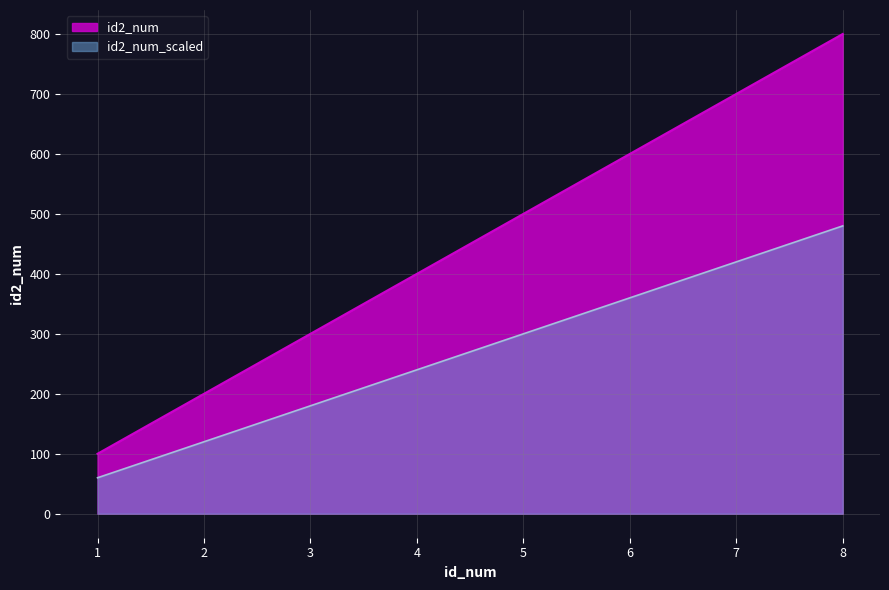

Does the chart display data point markers on the line(s)?

No